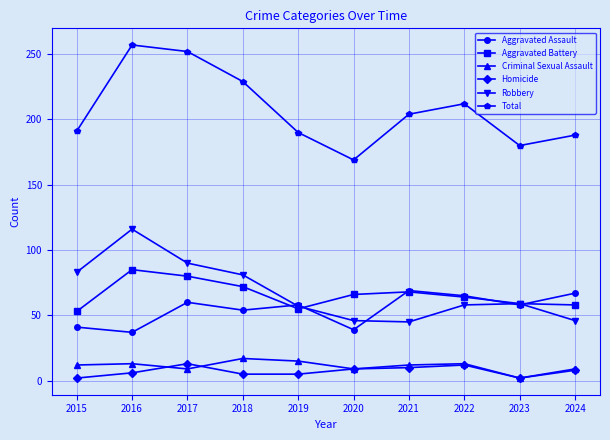

Is it true that Aggravated Battery equals 35 at 2022?

False